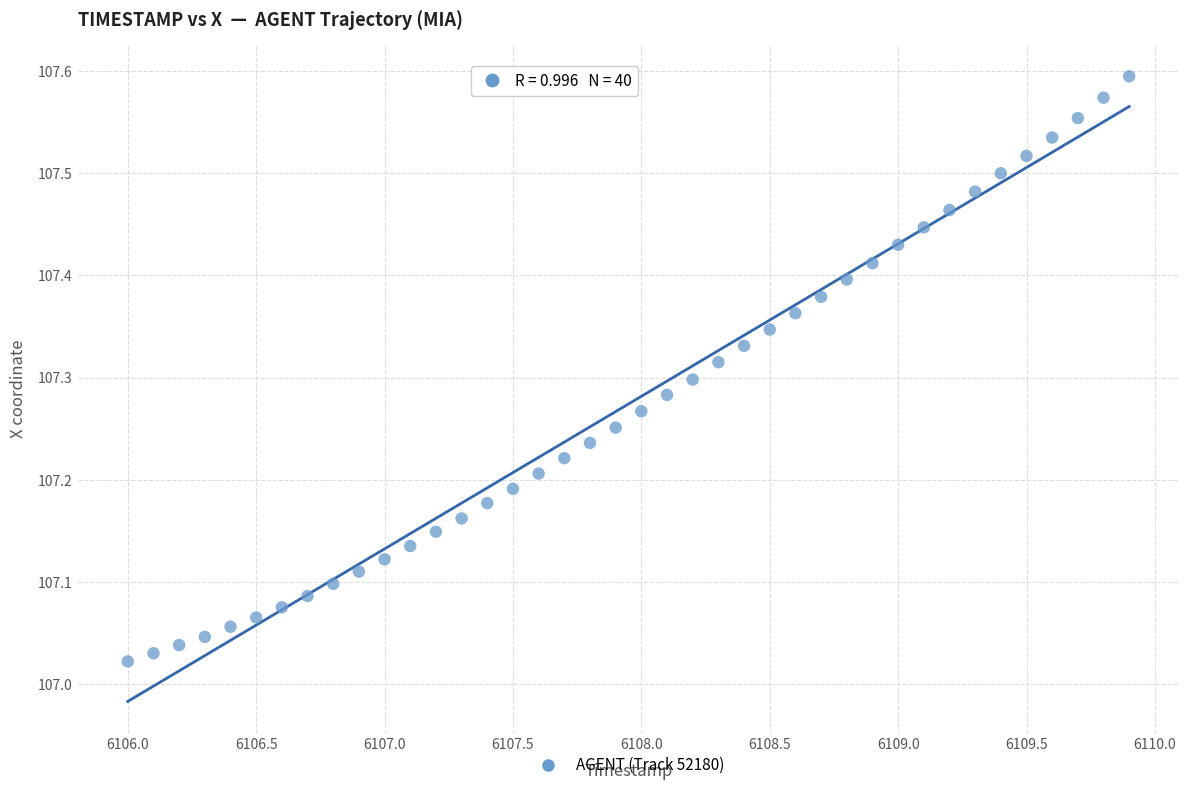

What is the range of X values (max minus min)?

3.9